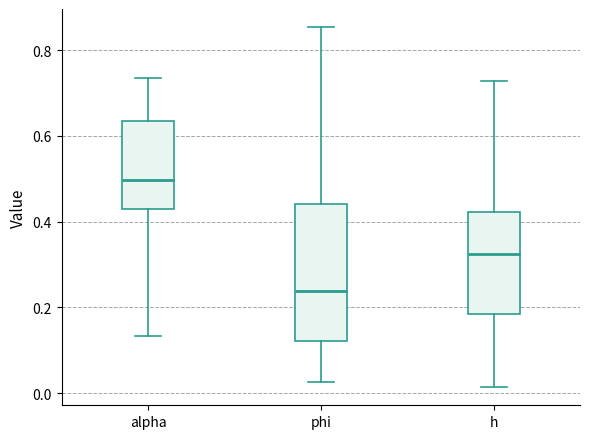

Where does the lower whisker of the box for alpha end on the y-axis? The values are not printed on the chart, so give them approximately, as read against the axis.

0.14